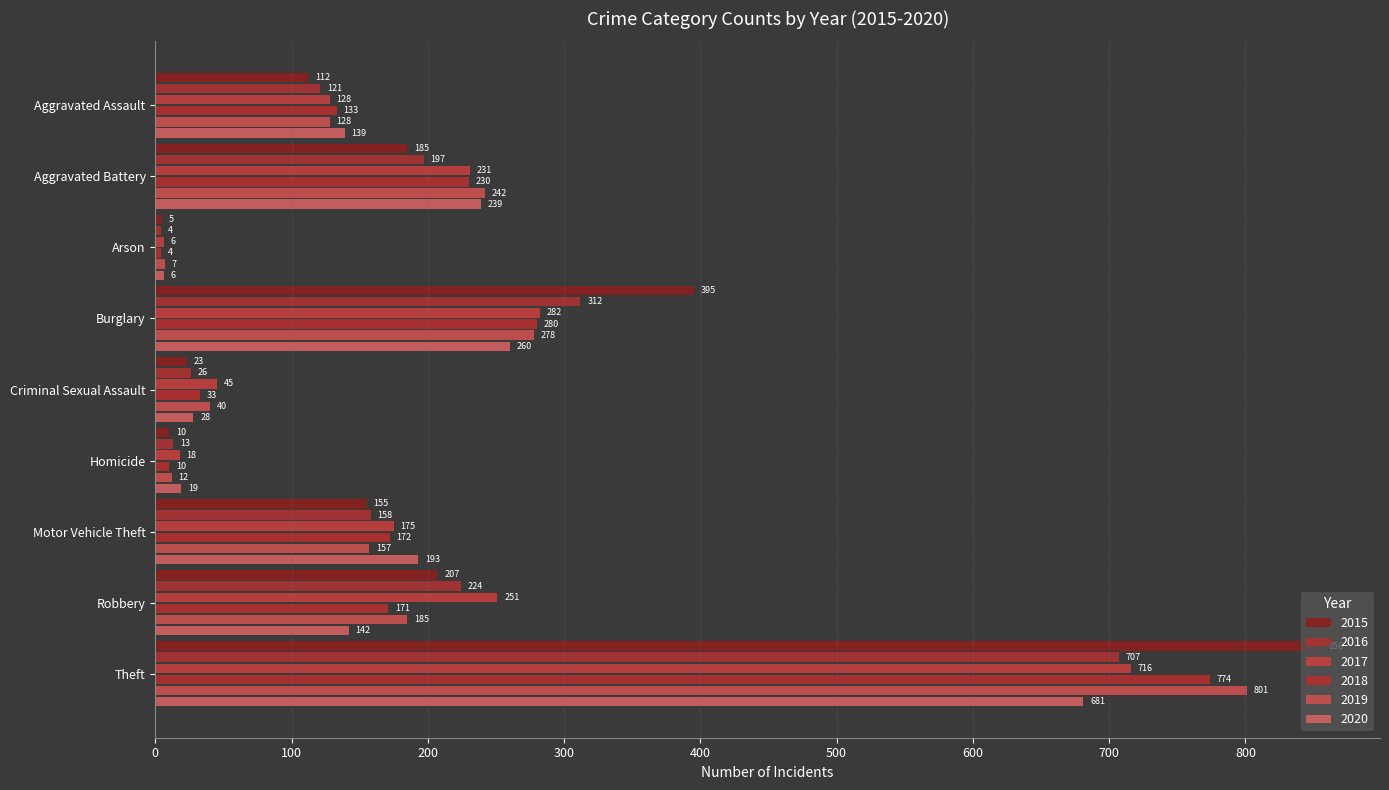

What are all the series names shown in the legend?

2015, 2016, 2017, 2018, 2019, 2020